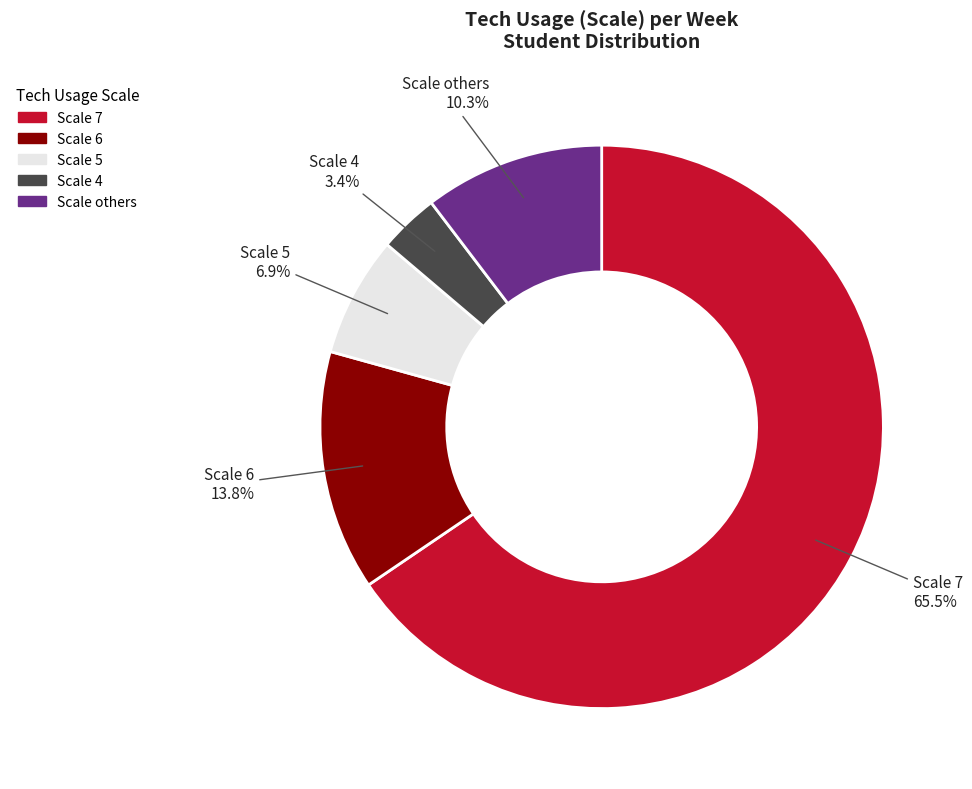

Which category accounts for the majority?

Scale 7